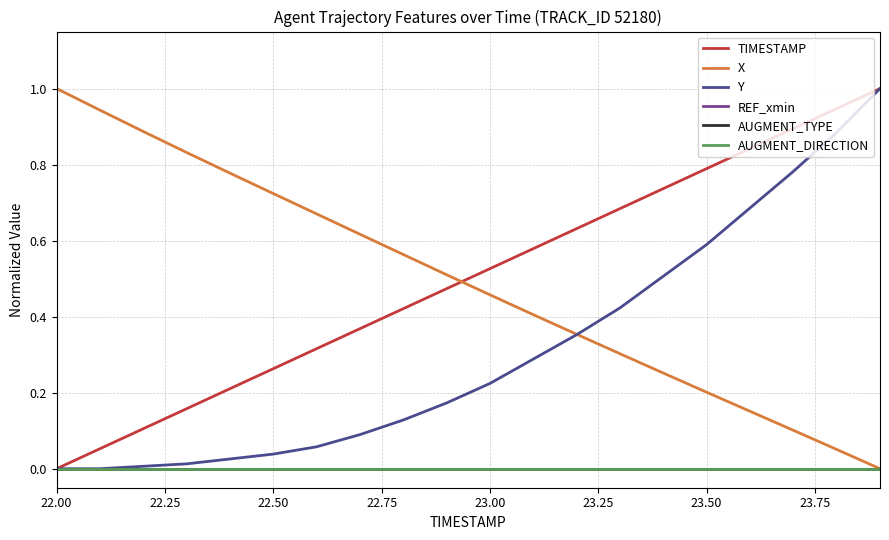

Does the chart have visible grid lines?

Yes